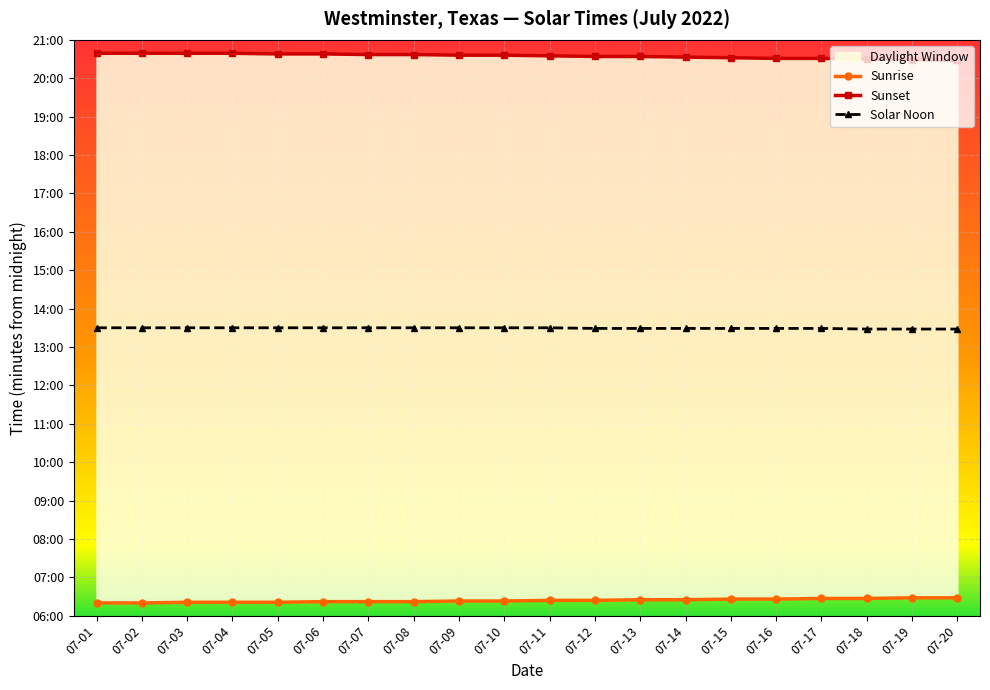

Is this an area chart (filled region under the line)?

No